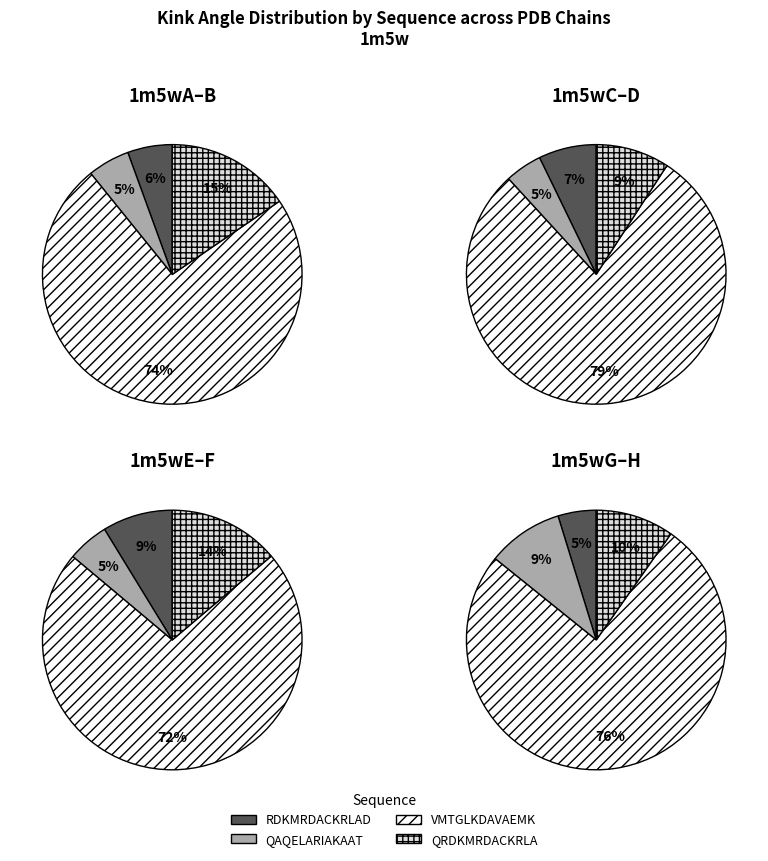

True or false: 1m5wE accounts for 28% of the total.

False